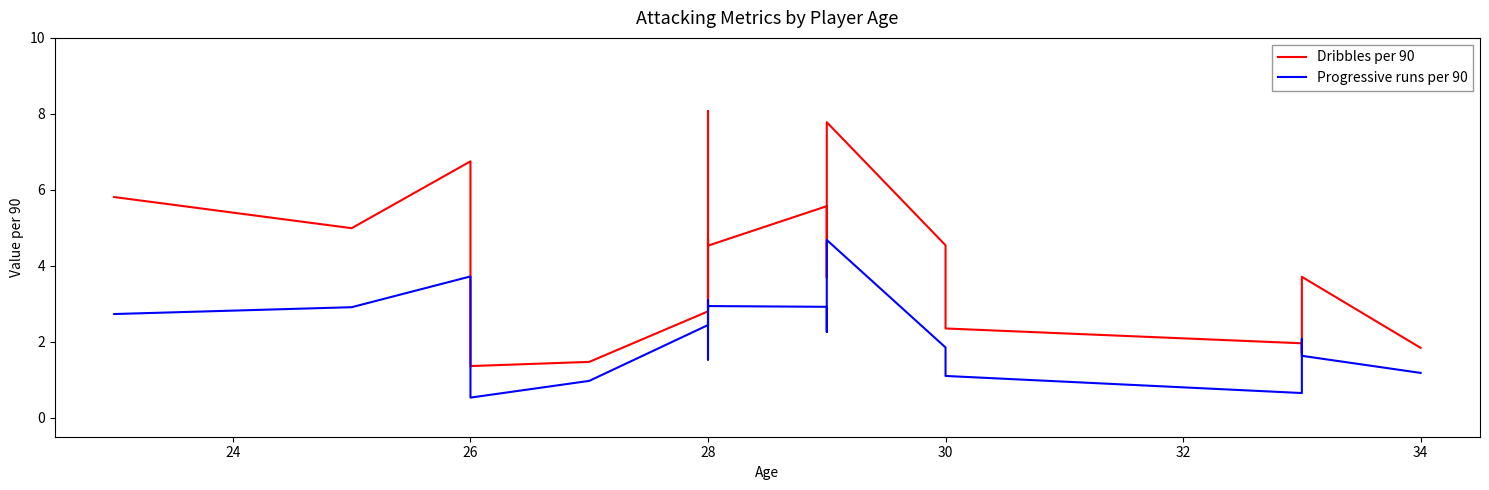

How many lines are shown in the chart?

2